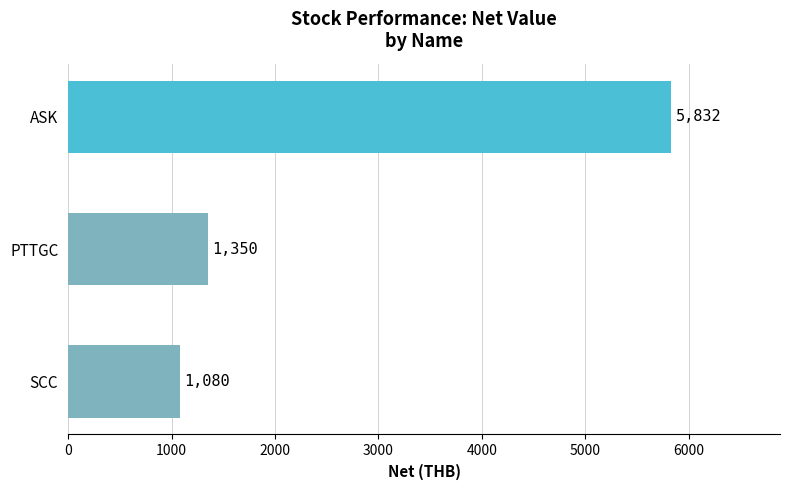

Reading bottom to top, extract all data points from this chart.

SCC=1080	PTTGC=1350	ASK=5832